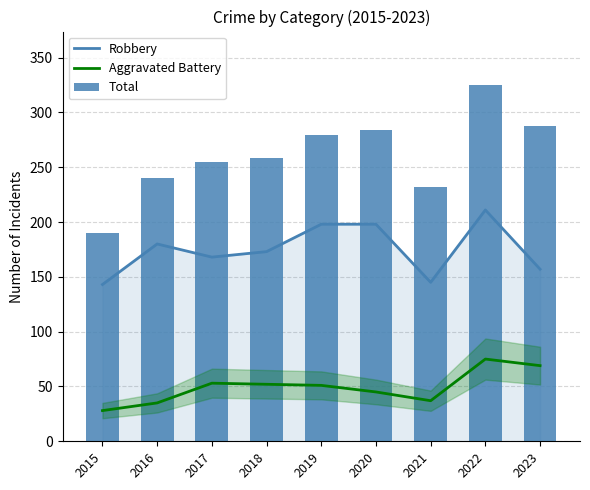

What is the total value across all series at 2019?

528